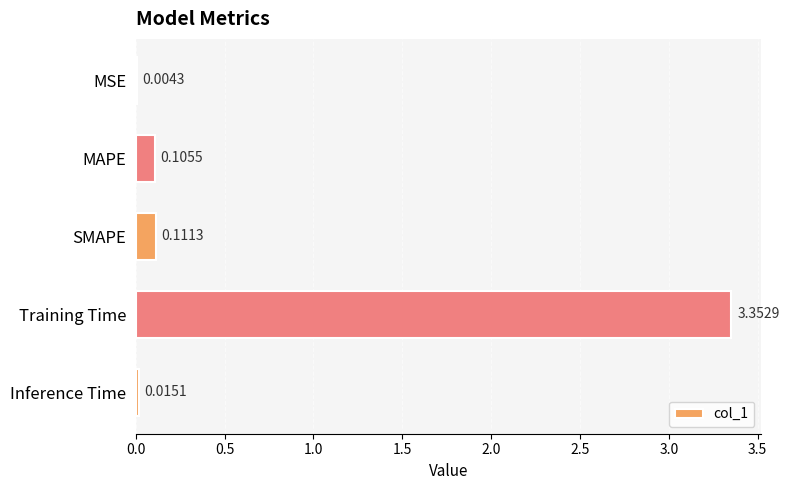

At which label is the value closest to 1?

SMAPE